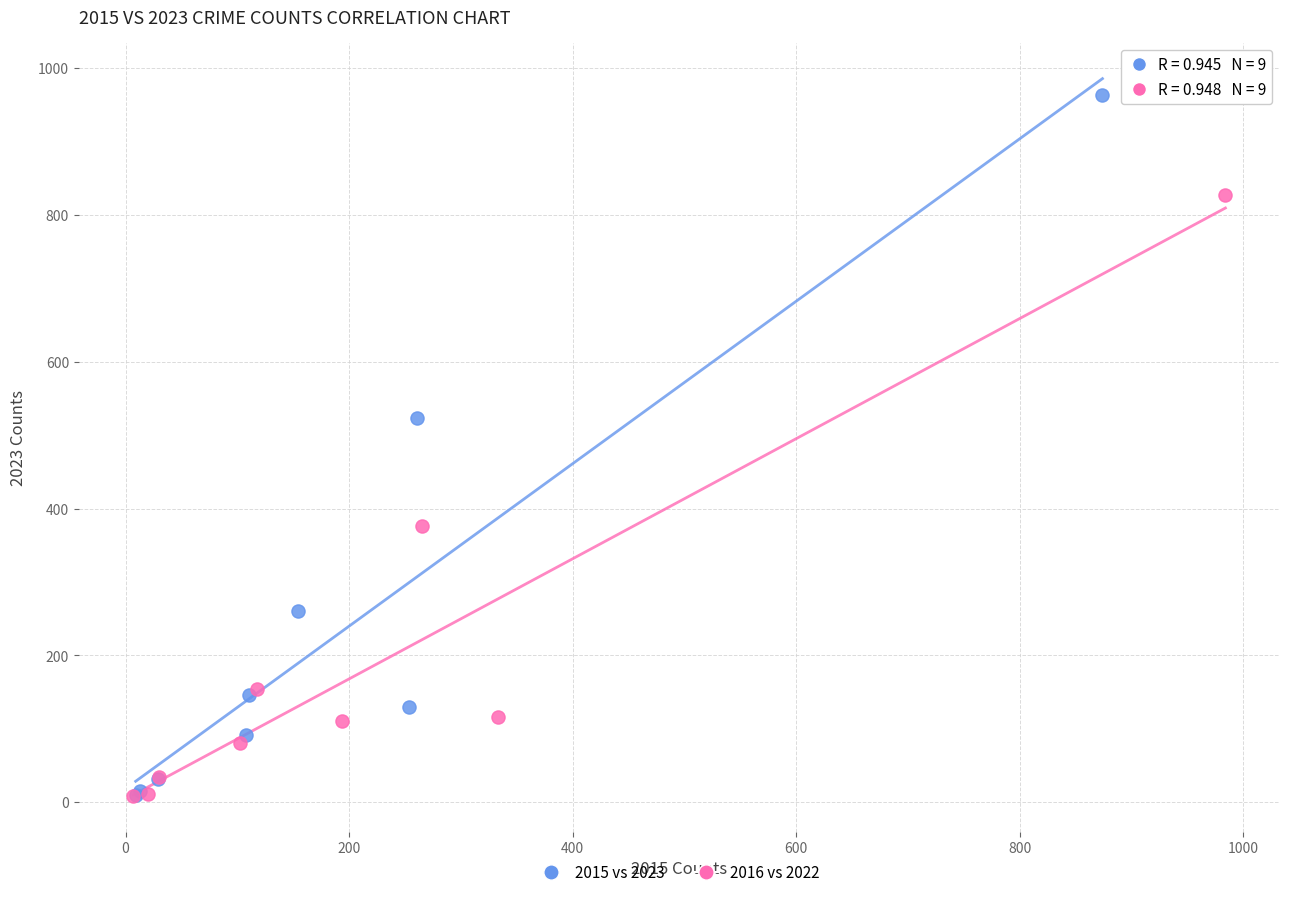

Which series contains the highest Y value?

2015 vs 2023